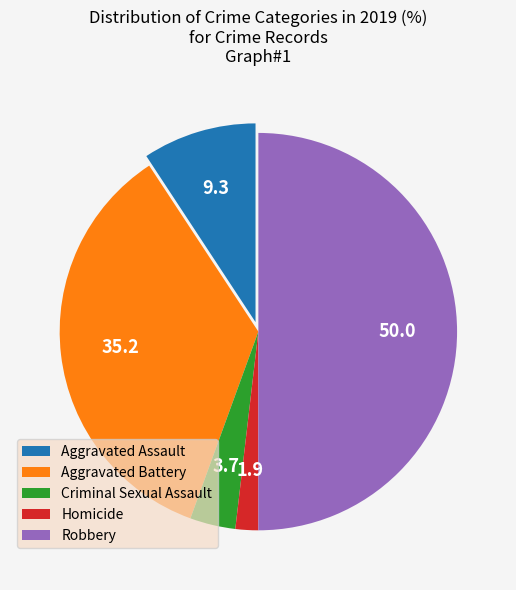

Rank the categories by value from lowest to highest.

Homicide, Criminal Sexual Assault, Aggravated Assault, Aggravated Battery, Robbery